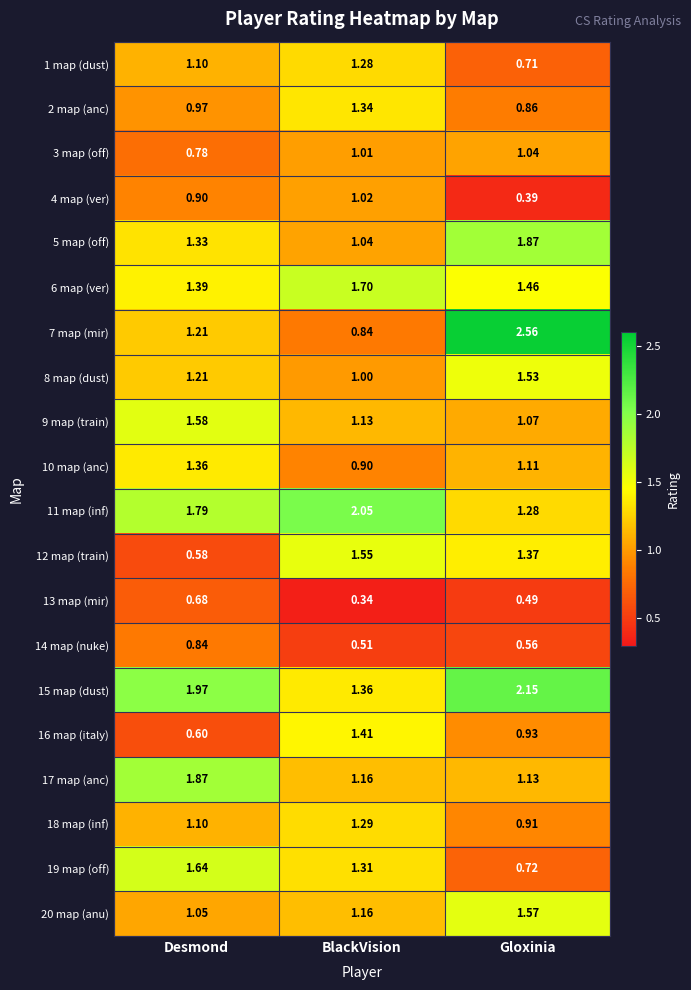

What is the total value across all series at BlackVision?

23.4